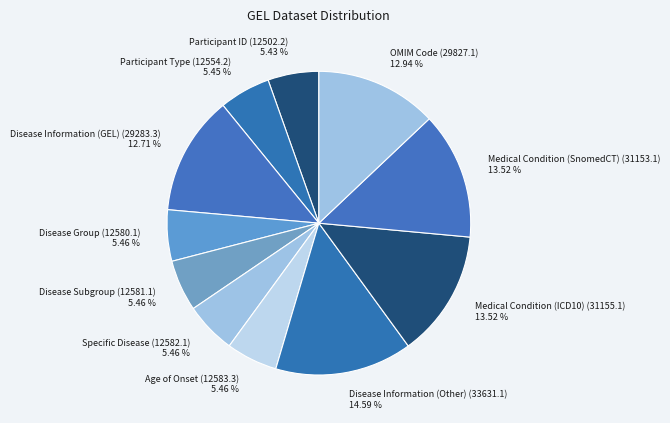

To the nearest percent, what portion does Medical Condition (SnomedCT) (31153.1) represent?

14%